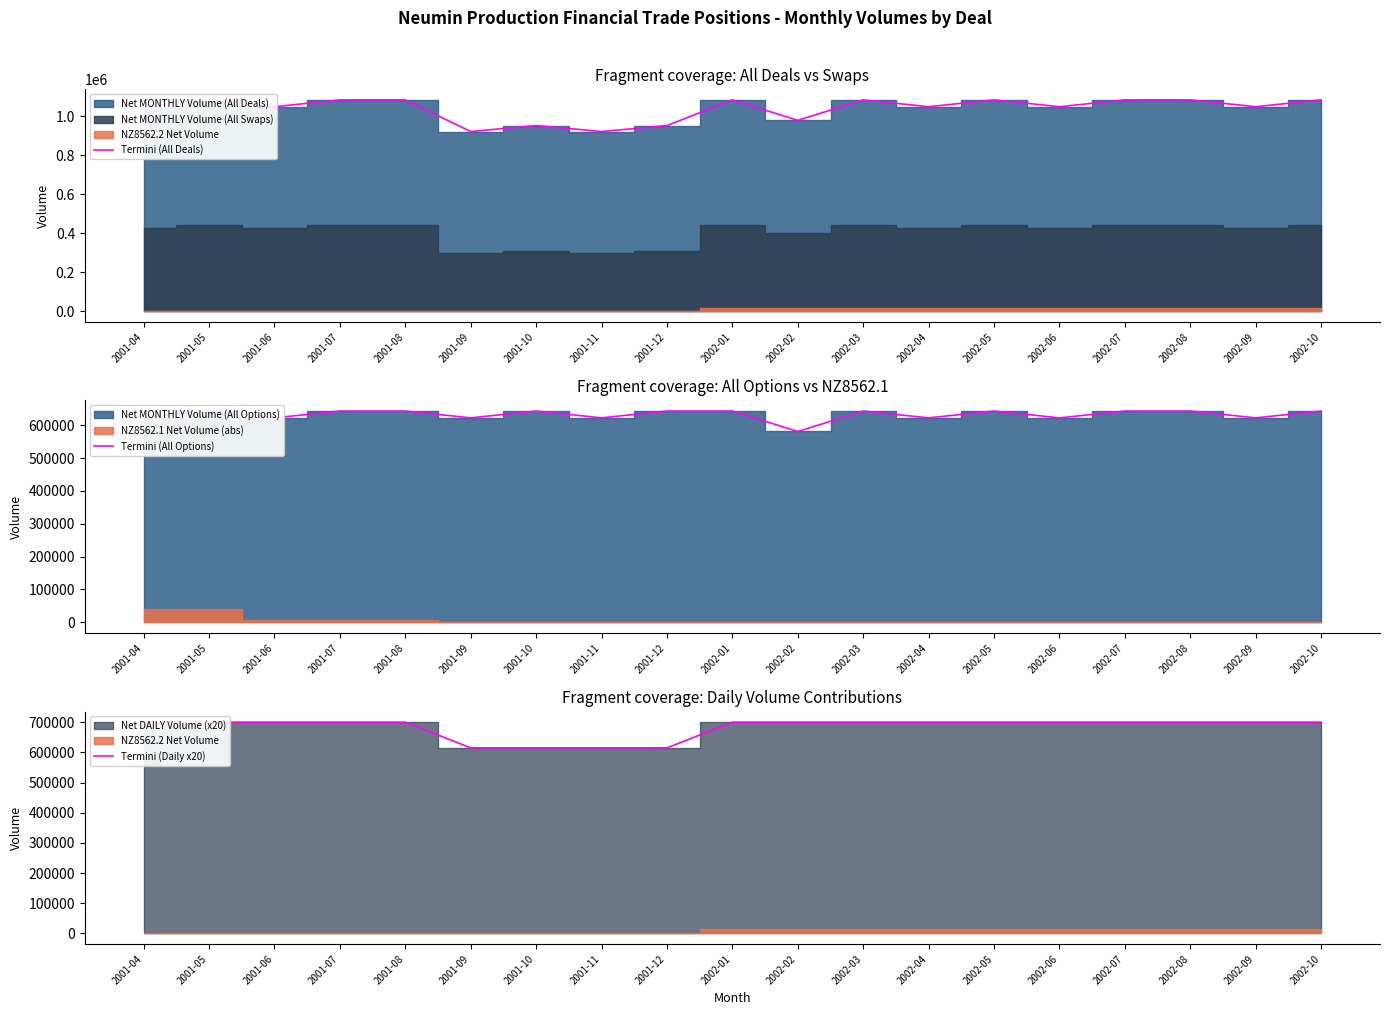

Reading right to left, extract all data points from this chart.

Termini (All Deals): 2002-10=1085000	2002-09=1050000	2002-08=1085000	2002-07=1085000	2002-06=1050000	2002-05=1085000	2002-04=1050000	2002-03=1085000	2002-02=980000	2002-01=1085000	2001-12=953250	2001-11=922500	2001-10=953250	2001-09=922500	2001-08=1085000	2001-07=1085000	2001-06=1050000	2001-05=1085000	2001-04=1050000
Termini (All Options): 2002-10=643250	2002-09=622500	2002-08=643250	2002-07=643250	2002-06=622500	2002-05=643250	2002-04=622500	2002-03=643250	2002-02=581000	2002-01=643250	2001-12=643250	2001-11=622500	2001-10=643250	2001-09=622500	2001-08=643250	2001-07=643250	2001-06=622500	2001-05=643250	2001-04=622500
Termini (Daily x20): 2002-10=700000	2002-09=700000	2002-08=700000	2002-07=700000	2002-06=700000	2002-05=700000	2002-04=700000	2002-03=700000	2002-02=700000	2002-01=700000	2001-12=615000	2001-11=615000	2001-10=615000	2001-09=615000	2001-08=700000	2001-07=700000	2001-06=700000	2001-05=700000	2001-04=700000